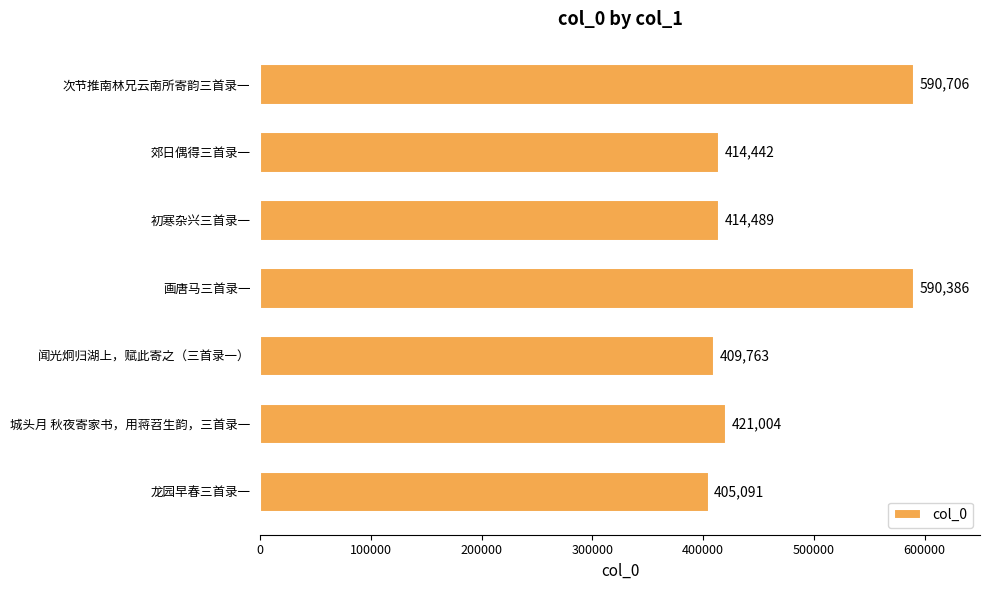

What is the minimum value shown in the chart?

405091